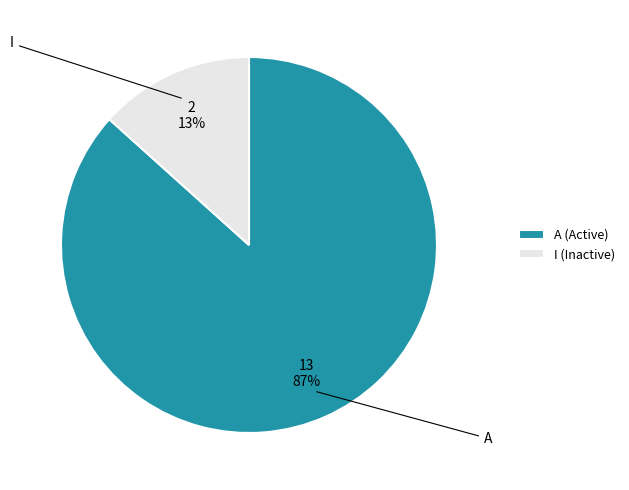

The I slice represents 13% of the pie. True or false?

True